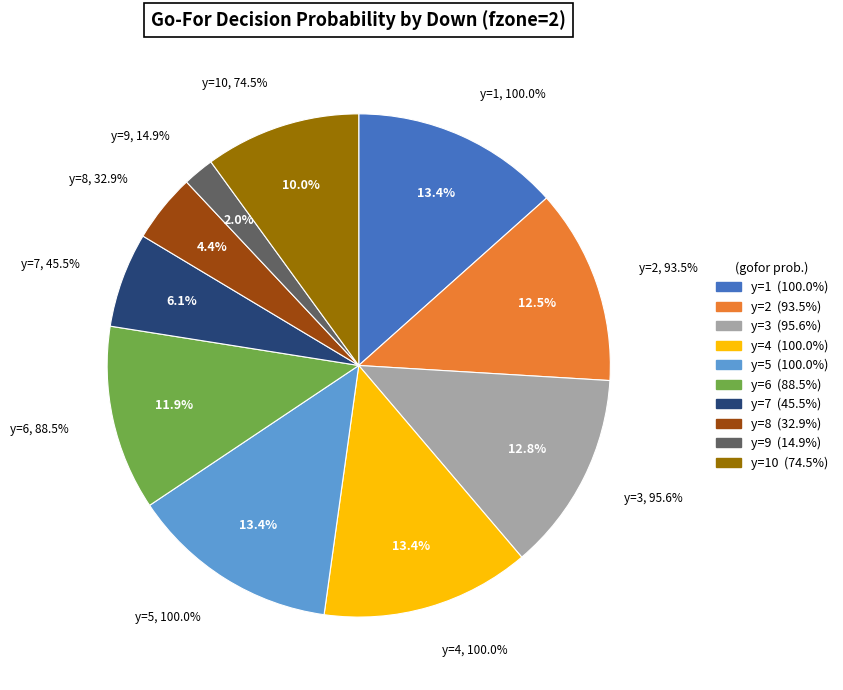

True or false: y=8 accounts for 4% of the total.

True